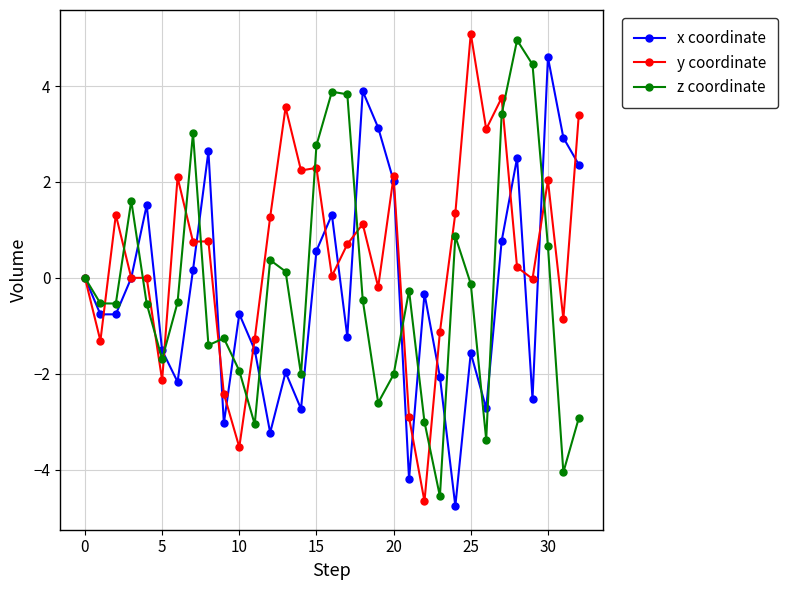

In x coordinate, how many points are lower than both neighbors (excluding endpoints)?

10